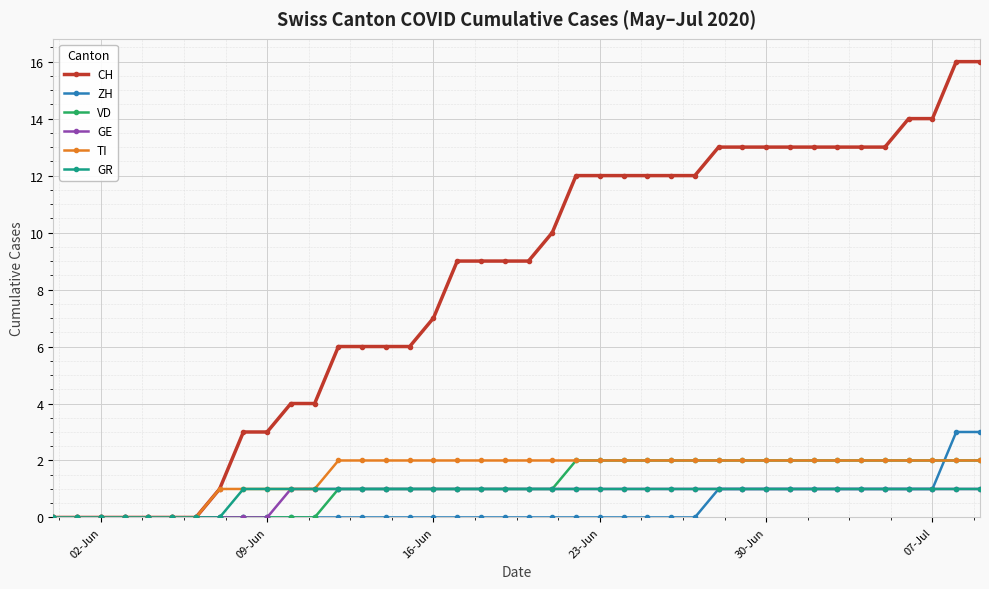

Which series has the widest spread of values?

CH